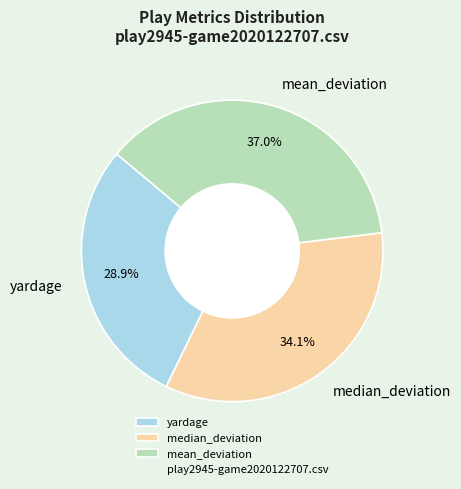

Count the number of slices in the pie.

3